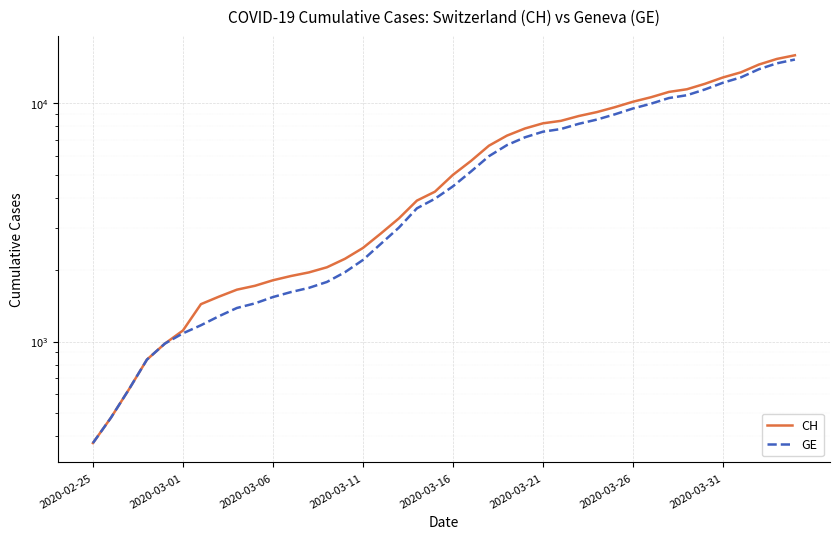

Which series has the largest total across all categories?

CH